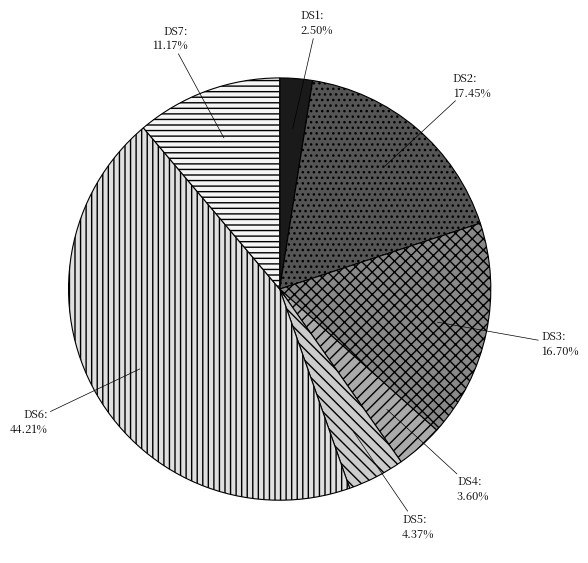

What percentage is NOT represented by DS7?

88.8%